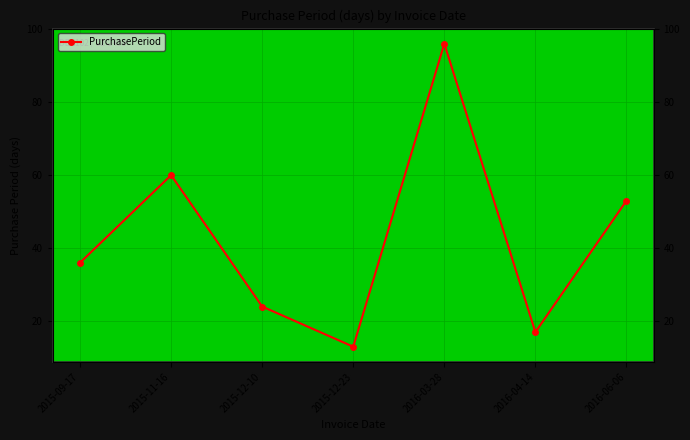

What position from the right is 2015-12-10?

5